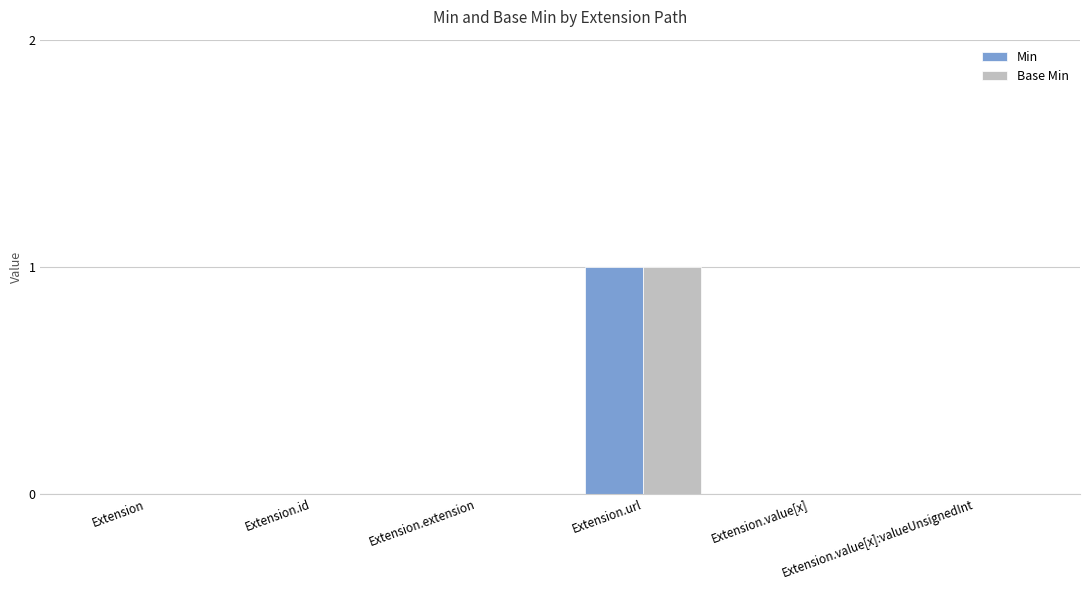

What is the maximum value shown in the chart?

1